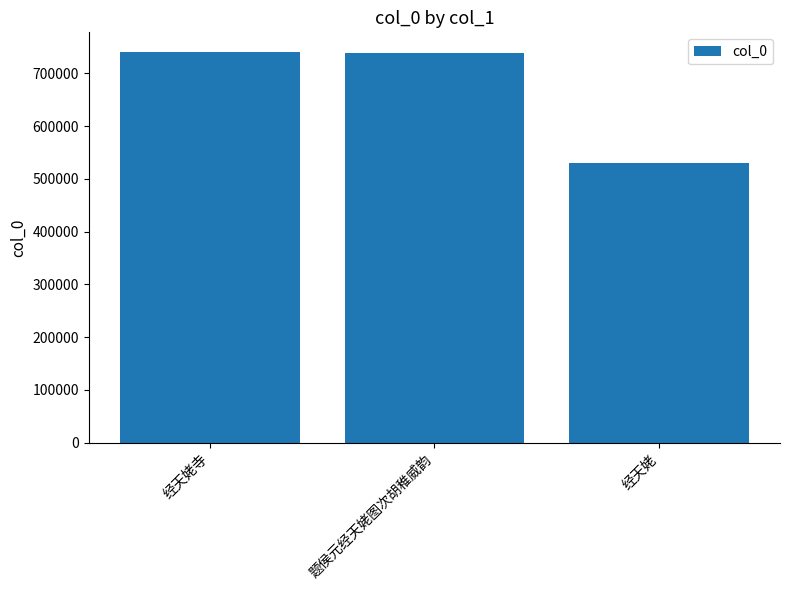

The chart shows a value of 515170 at 题侯元经天姥图次胡稚威韵. True or false?

False